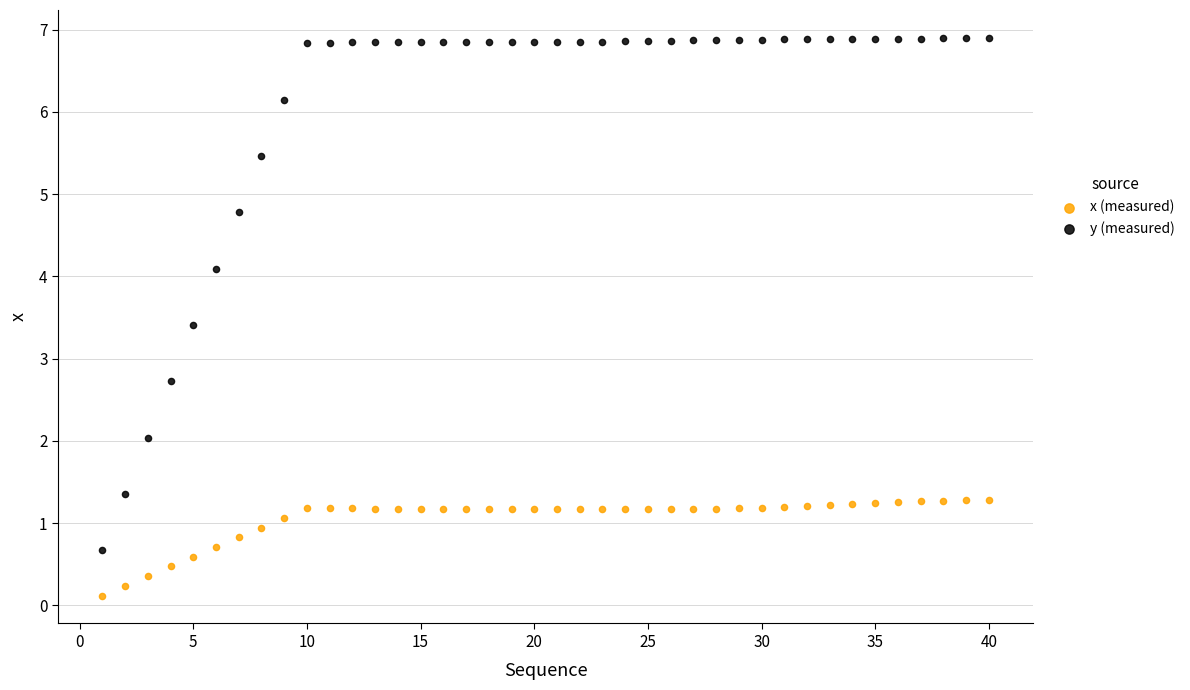

Across all data points, what is the range of X values (max minus min)?

39.0